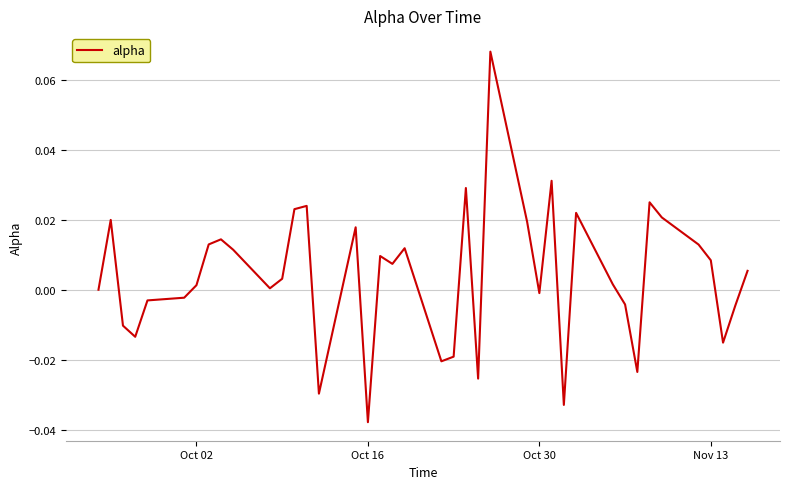

Does the chart display data point markers on the line(s)?

No